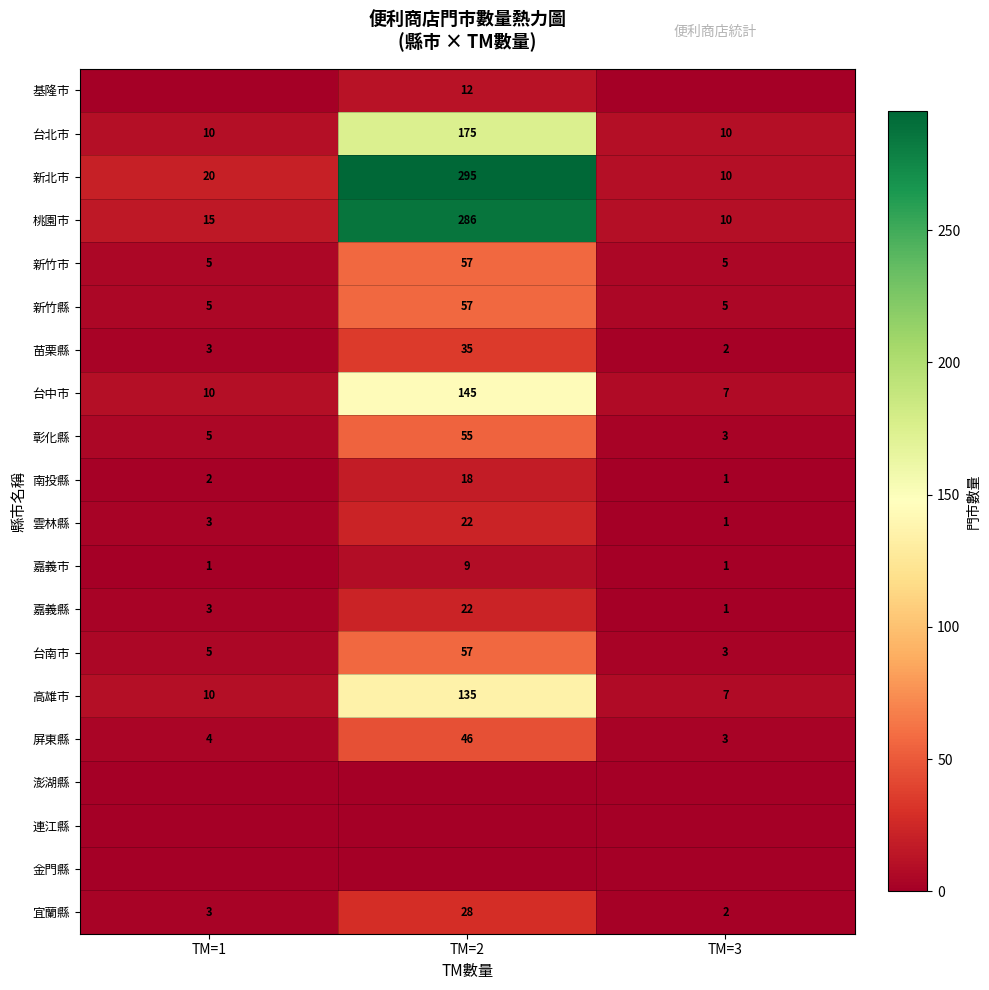

The 新北市 series shows 10 at TM=3. True or false?

True